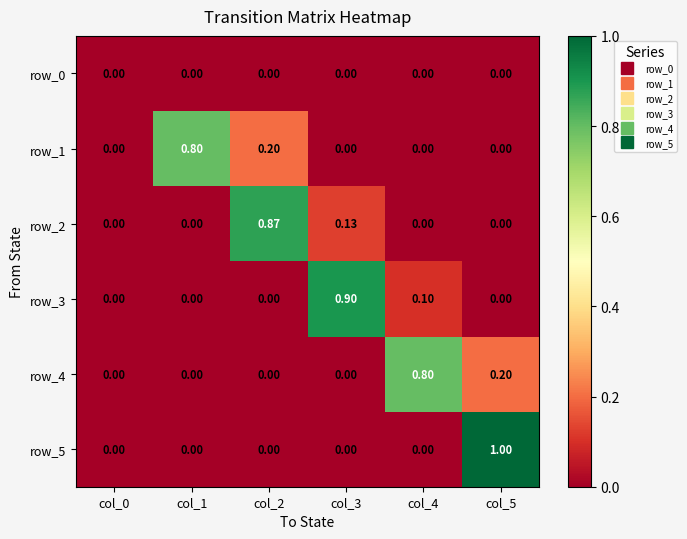

Which series has the largest range (max minus min)?

row_5